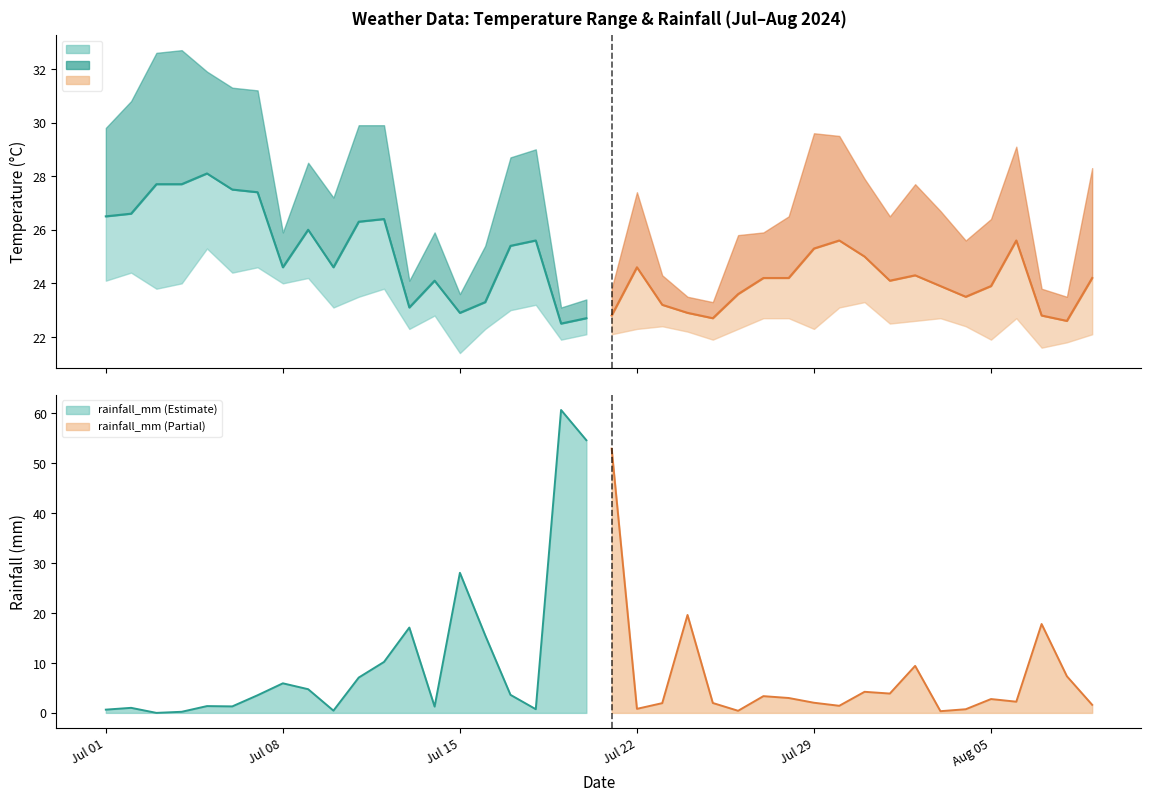

In rainfall_mm, how many points are lower than both neighbors (excluding endpoints)?

11